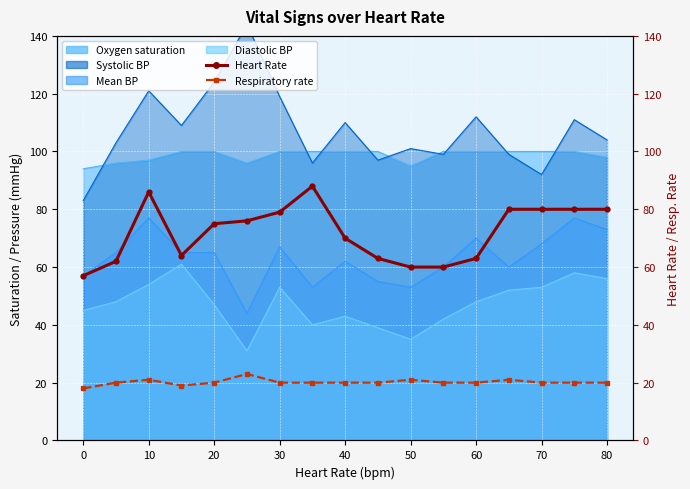

True or false: Heart Rate and Respiratory rate intersect in this chart.

False